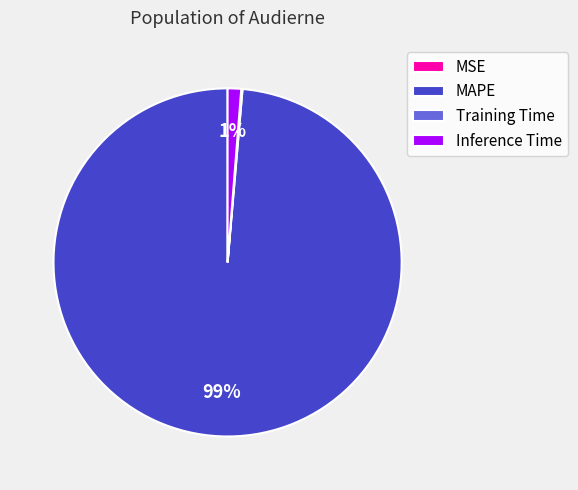

To the nearest percent, what is the average slice percentage?

25%